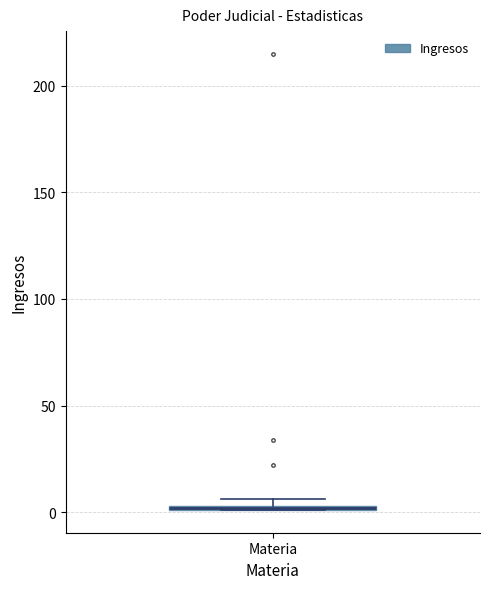

Where is the lower edge of the box for Materia on the y-axis? The values are not printed on the chart, so give them approximately, as read against the axis.

0